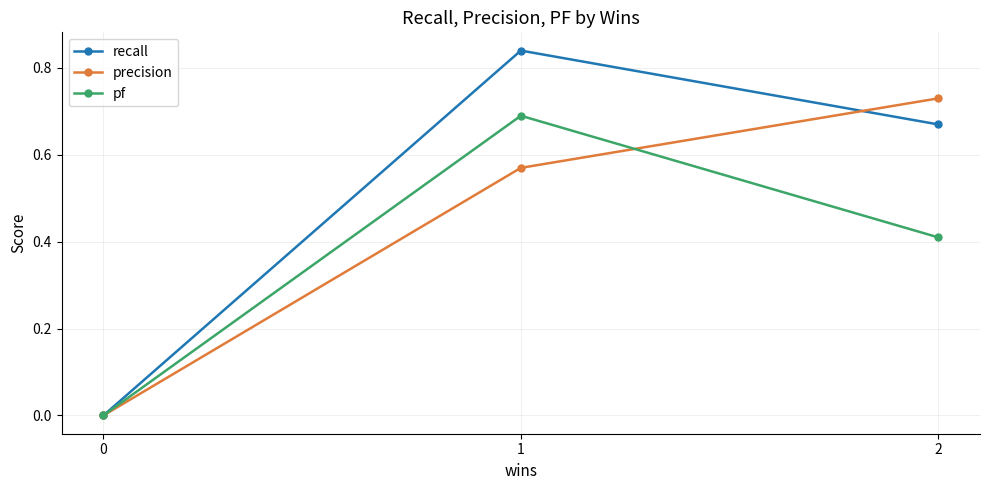

The precision series shows -0.3 at 0. True or false?

False